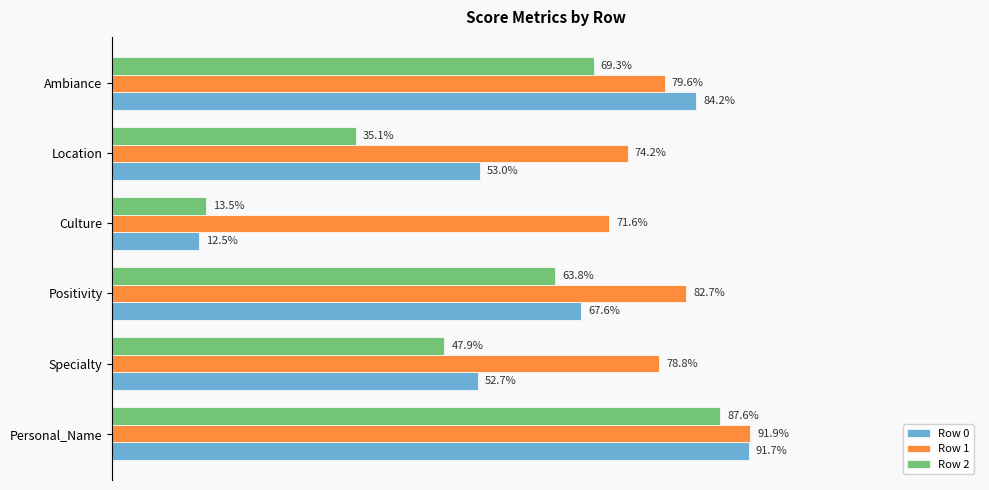

Which series has the largest total across all categories?

Row 1